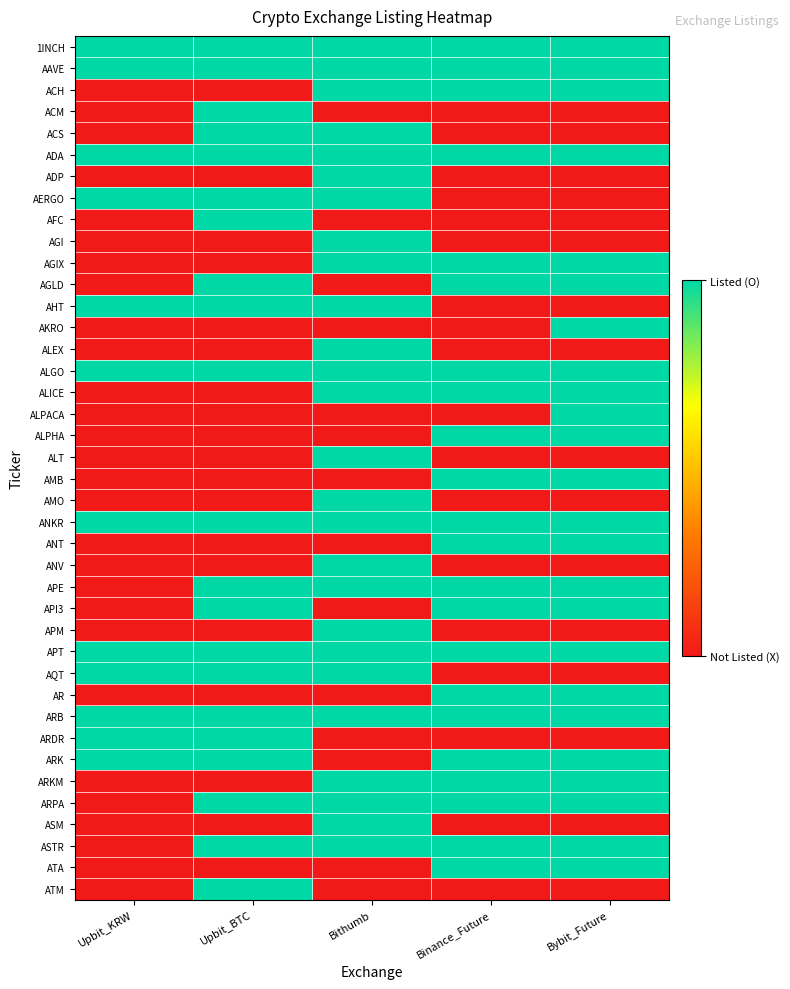

Count the number of categories in the chart.

5